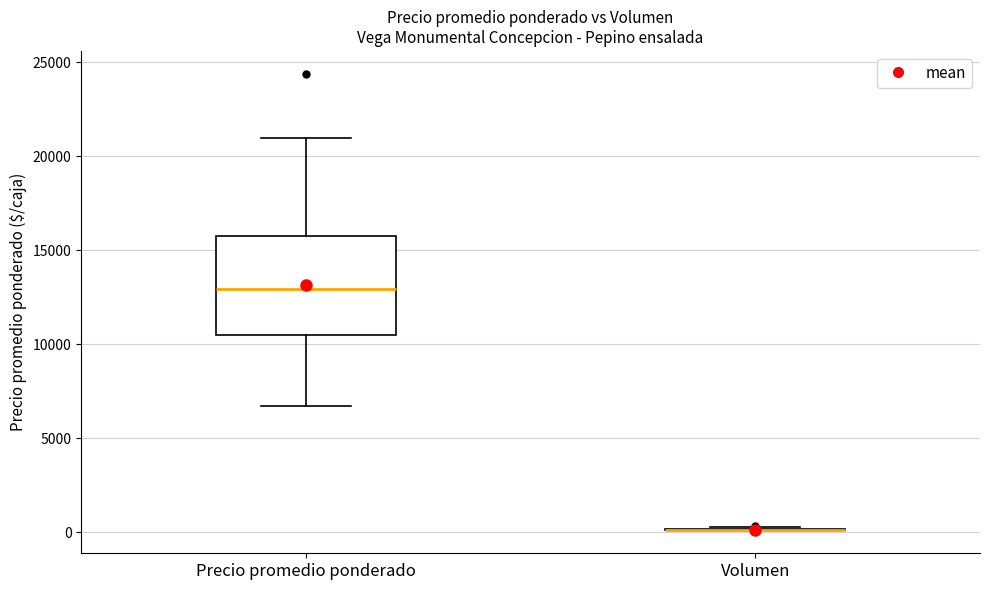

Where does the lower whisker of the box for Precio promedio ponderado end on the y-axis? The values are not printed on the chart, so give them approximately, as read against the axis.

6500